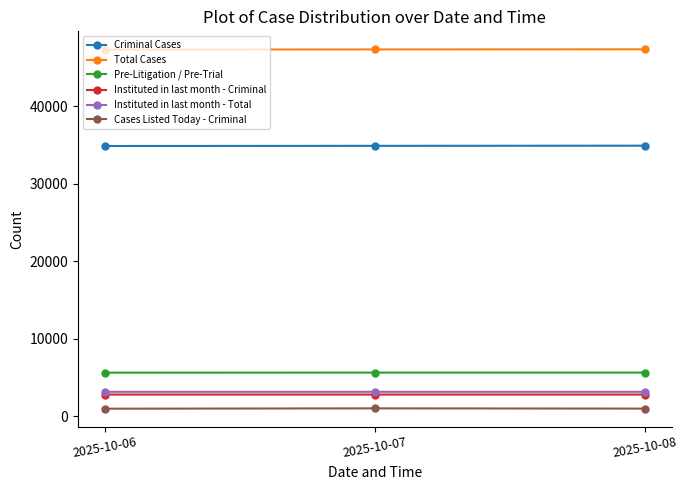

The Instituted in last month - Criminal series shows 4532 at 2025-10-06. True or false?

False